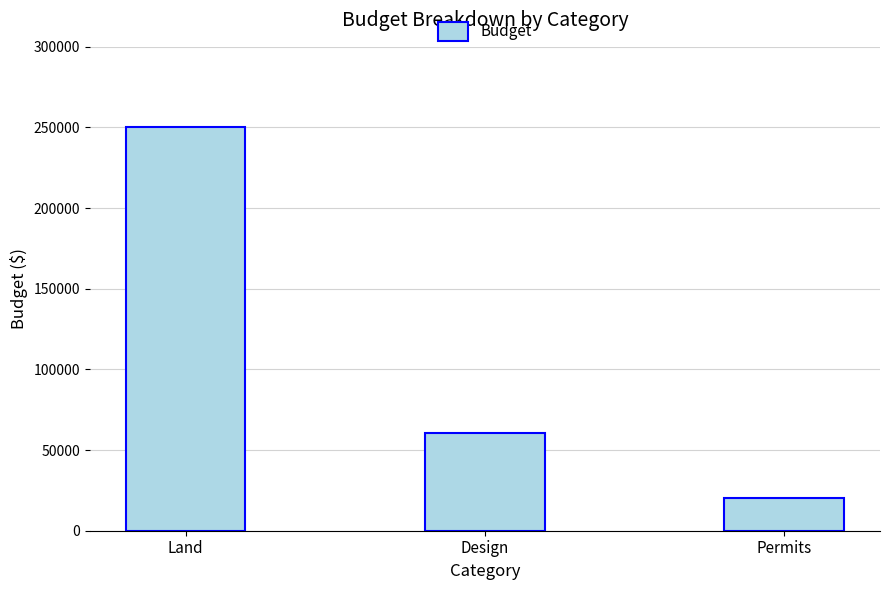

What is the sum of the values at Land and Design?

310540